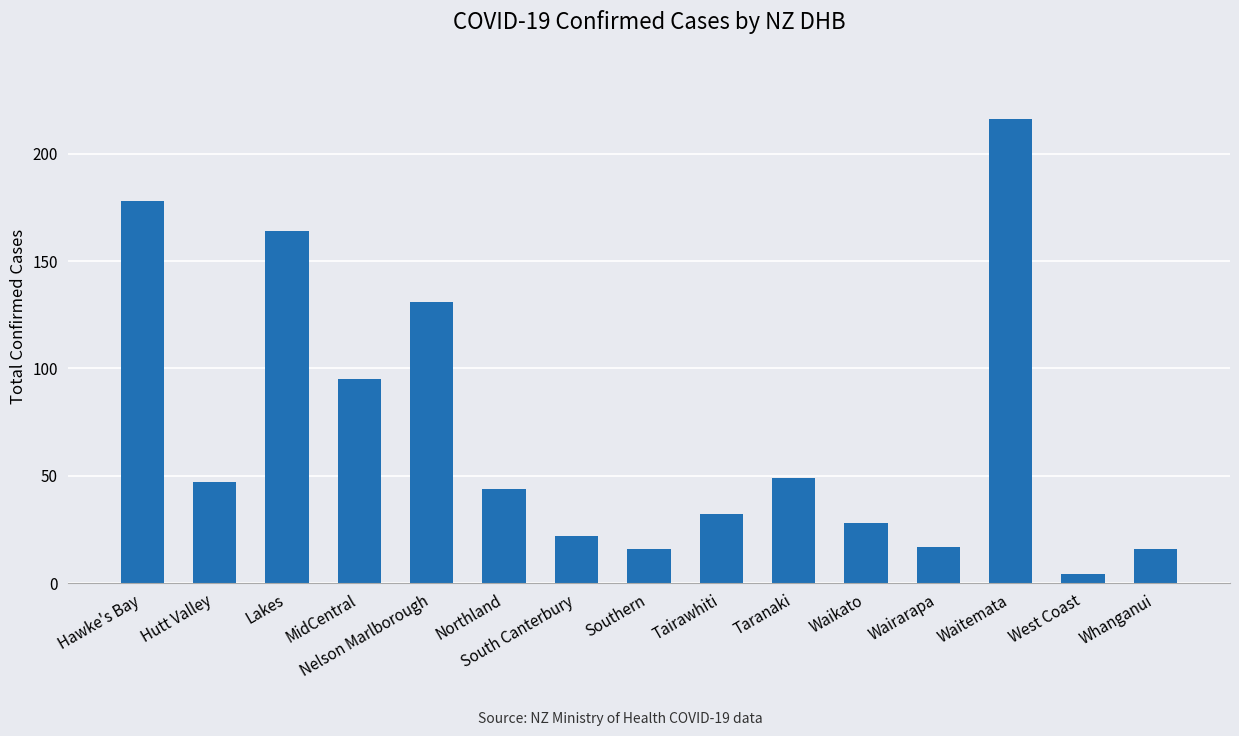

What is the value of the 9th bar from the left?

32